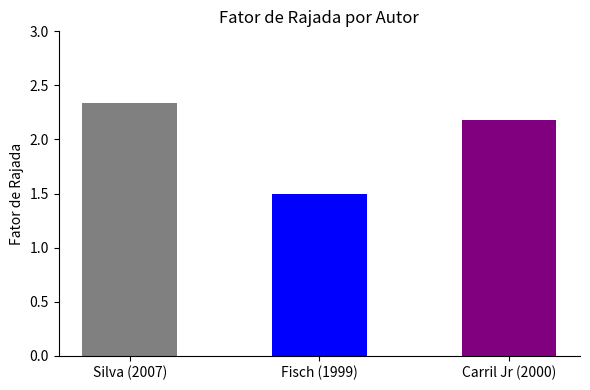

The value at Fisch (1999) is 1.5. True or false?

True